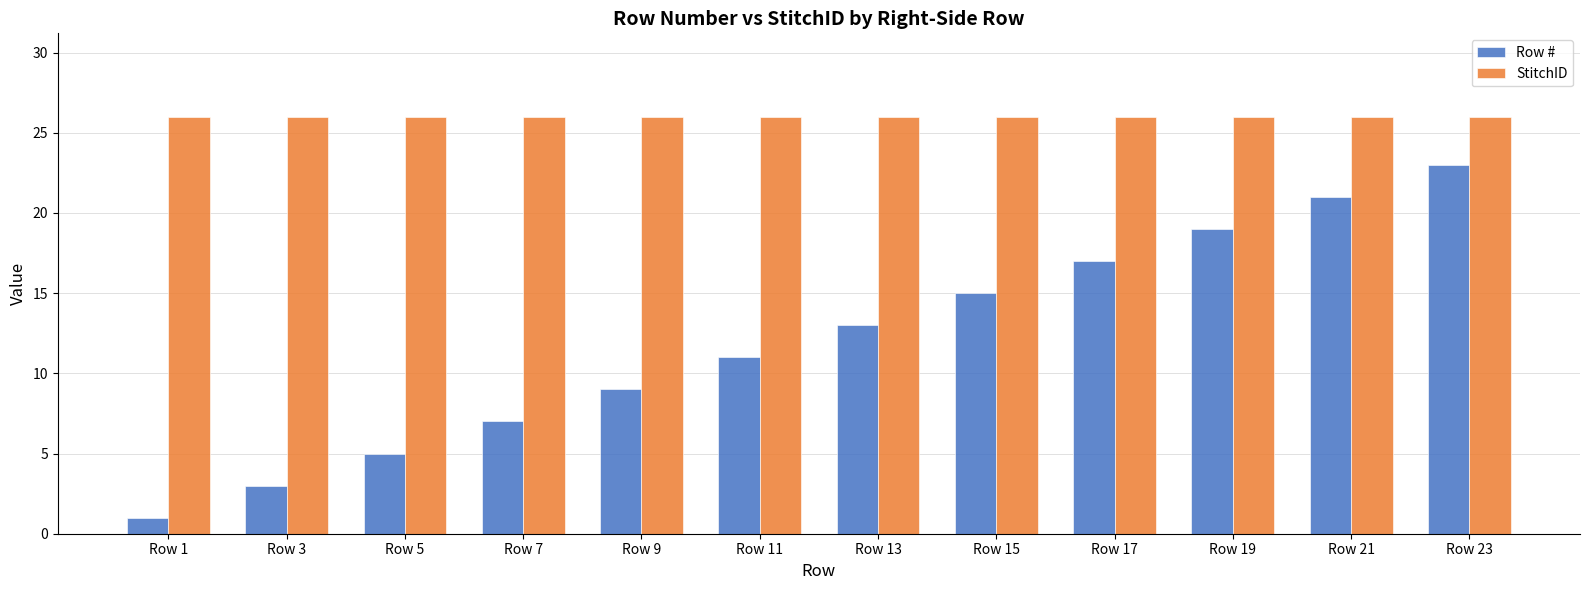

What is the difference between the Row # values at Row 17 and Row 13?

4